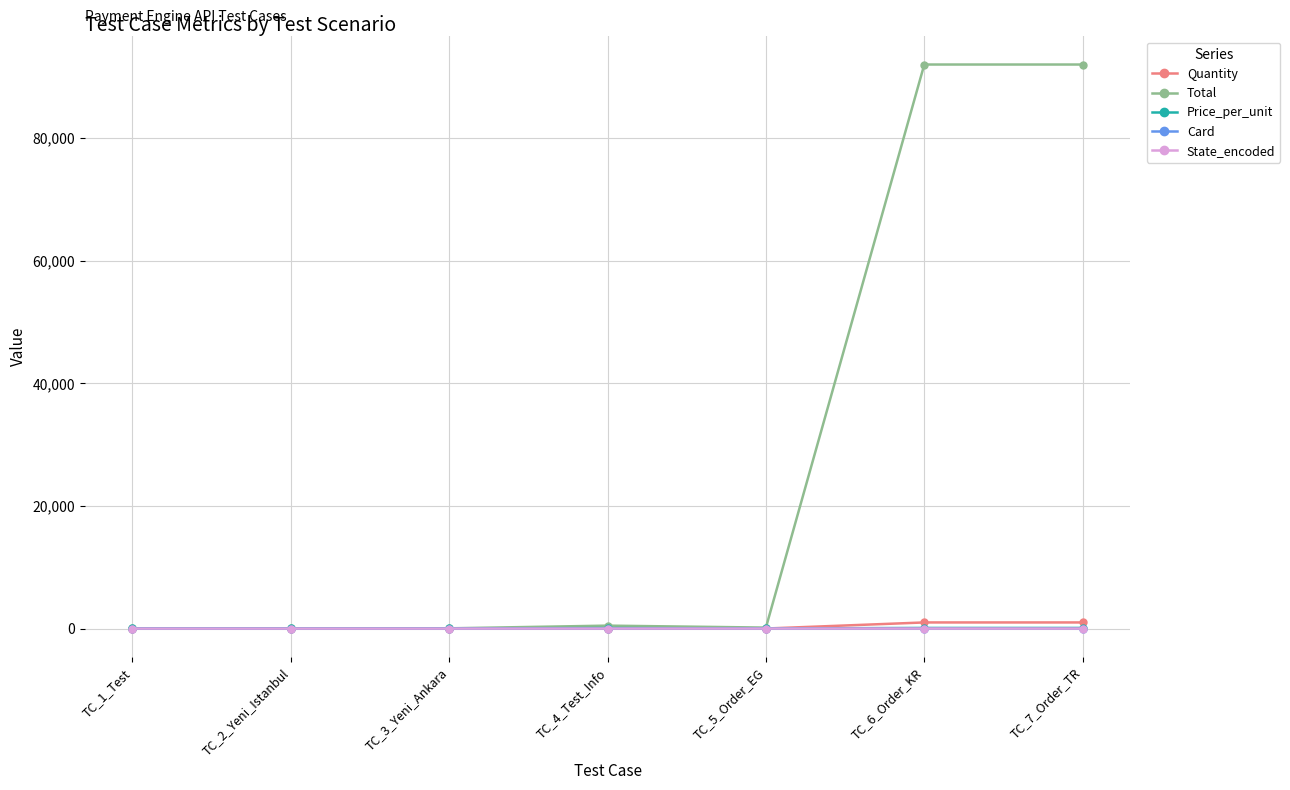

True or false: Price_per_unit and State_encoded intersect in this chart.

False